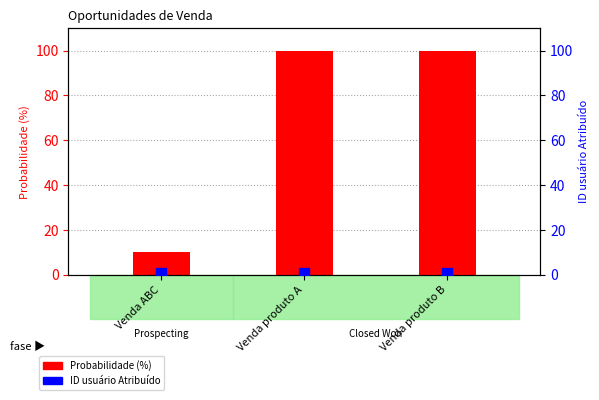

At how many categories does at least one series exceed 74?

2